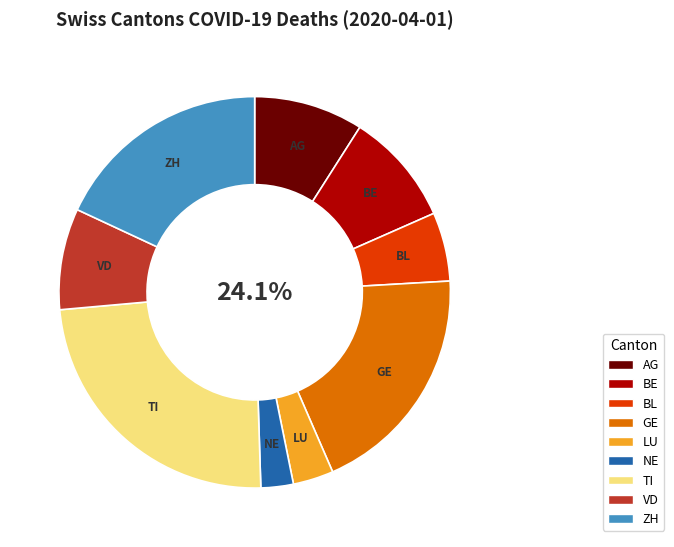

What is the ratio of the value at GE to the value at BE?

2.1